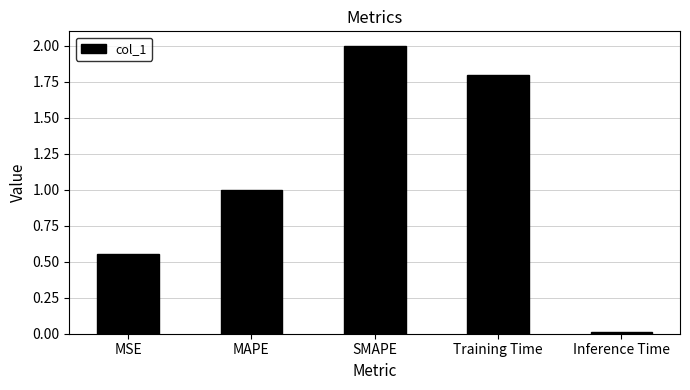

The value at MAPE is 1.4. True or false?

False